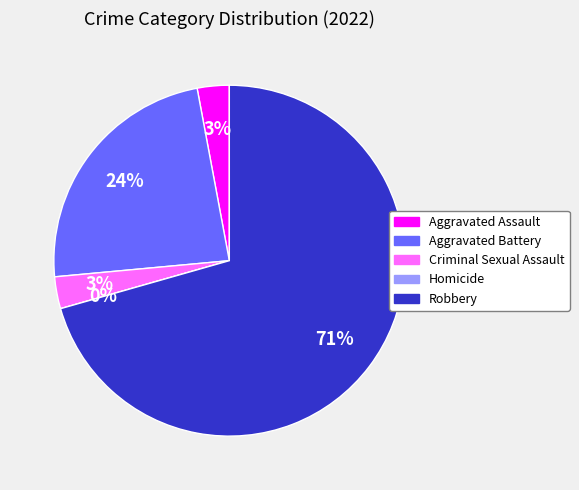

Which category accounts for the majority?

Robbery